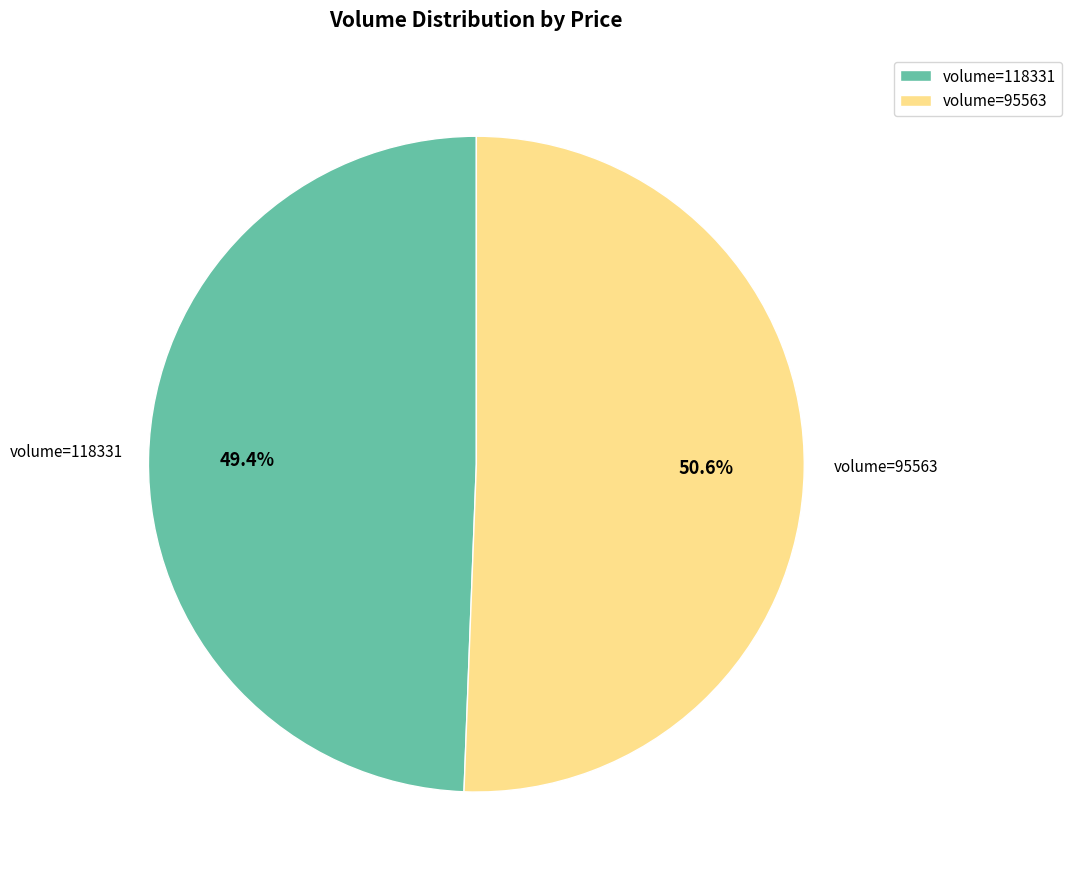

Rank the categories by value from lowest to highest.

volume=118331, volume=95563